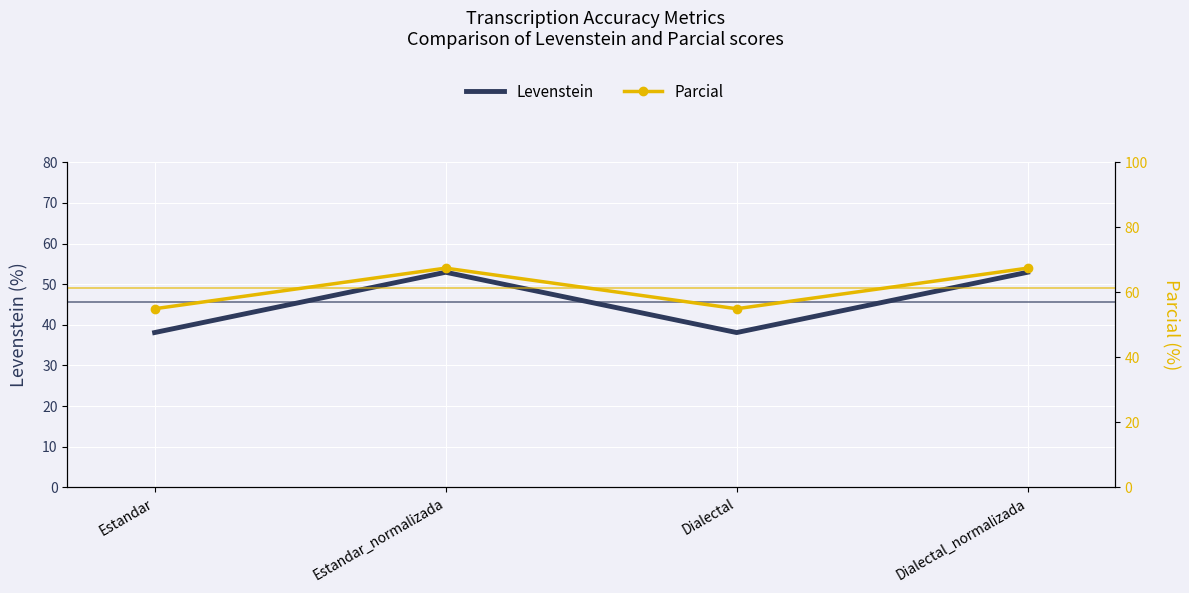

In Levenstein, how many points are higher than both neighbors (excluding endpoints)?

1